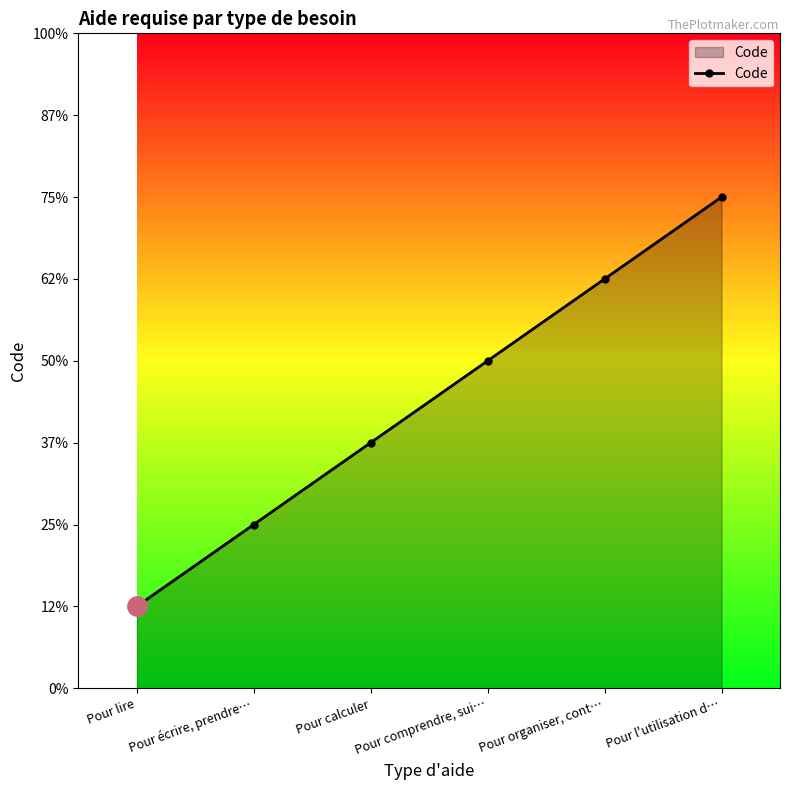

True or false: there are more than 1 points higher than both neighbors.

False